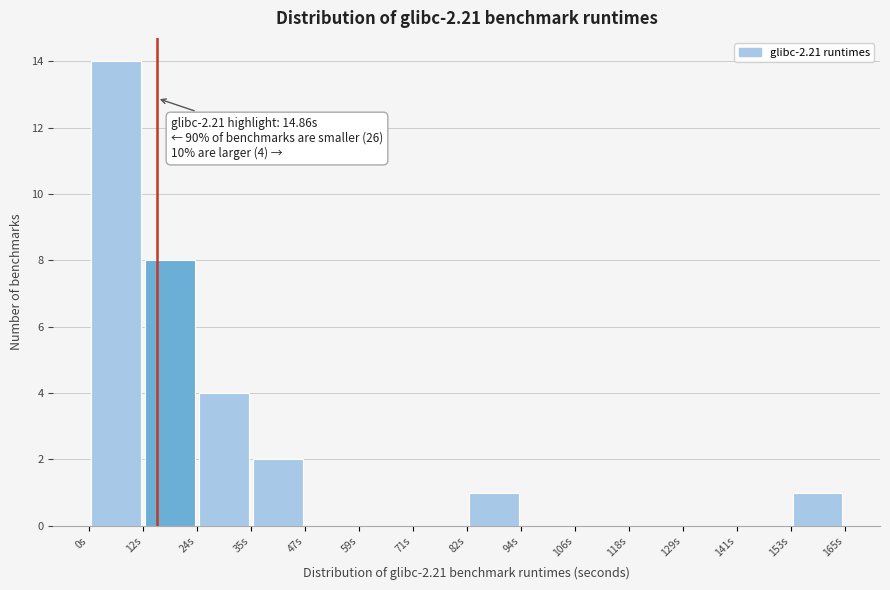

Which range on the x-axis has the tallest bar?

0 to 12